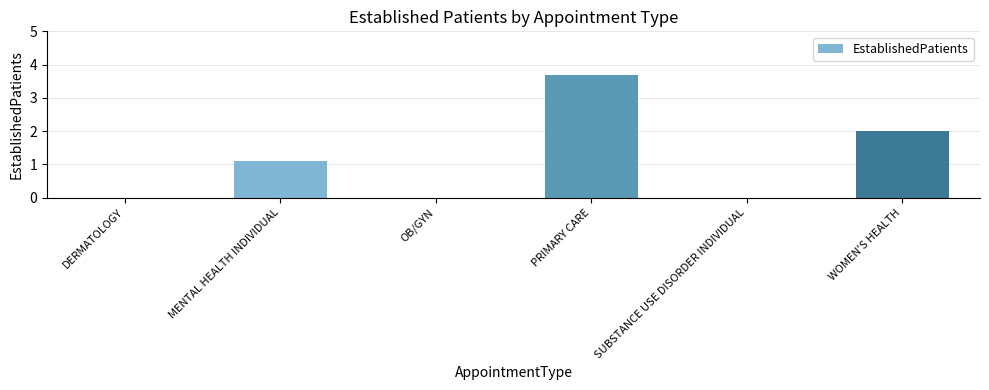

Reading left to right, transcribe all the data shown in this chart.

DERMATOLOGY=0.0	MENTAL HEALTH INDIVIDUAL=1.1	OB/GYN=0.0	PRIMARY CARE=3.7	SUBSTANCE USE DISORDER INDIVIDUAL=0.0	WOMEN'S HEALTH=2.0